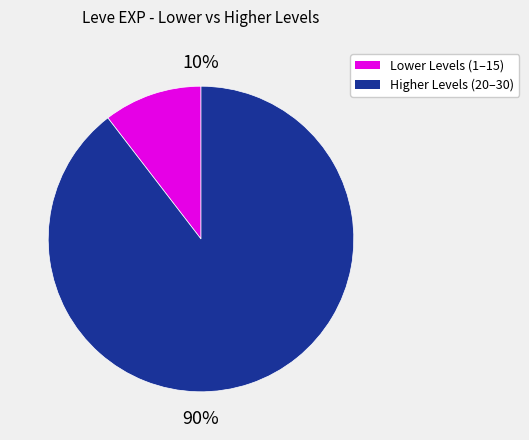

What percentage is the Lower Levels (1–15) slice, to the nearest percent?

10%